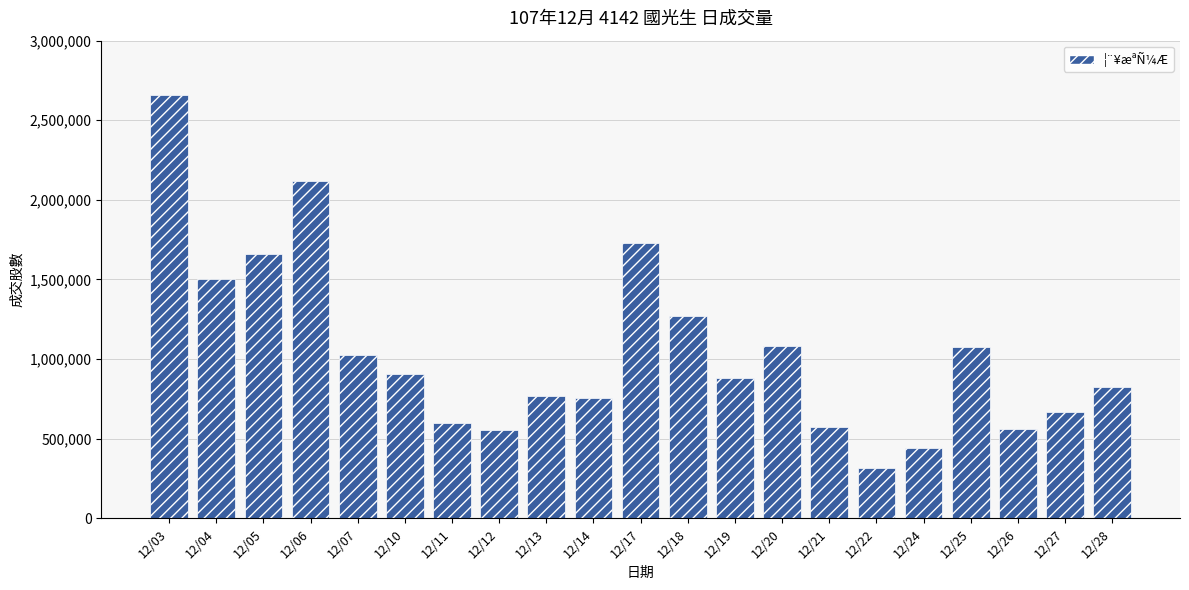

What is the average value?

1046653